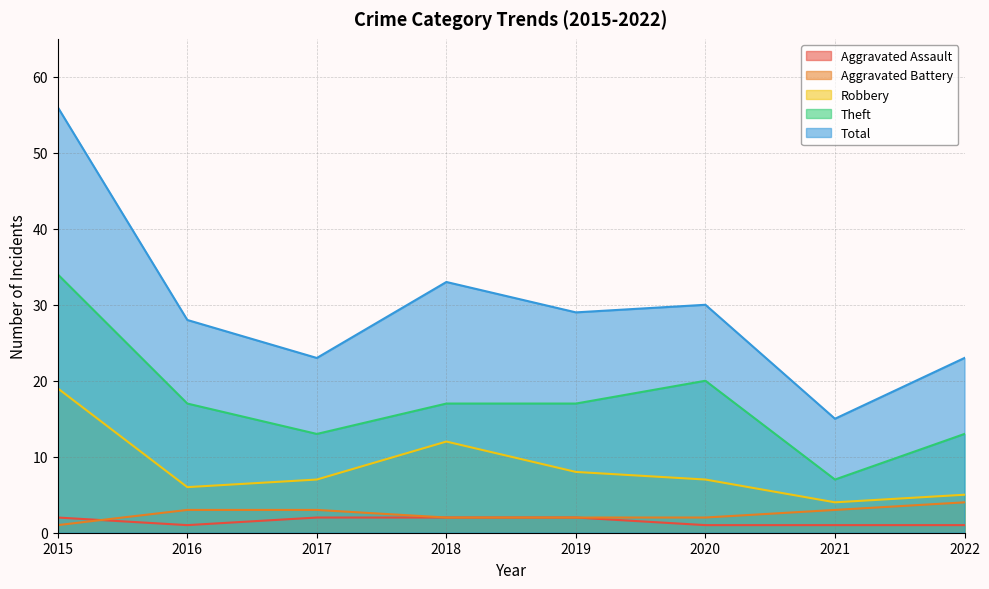

List the series in order of their peak value, highest first.

Total, Theft, Robbery, Aggravated Battery, Aggravated Assault